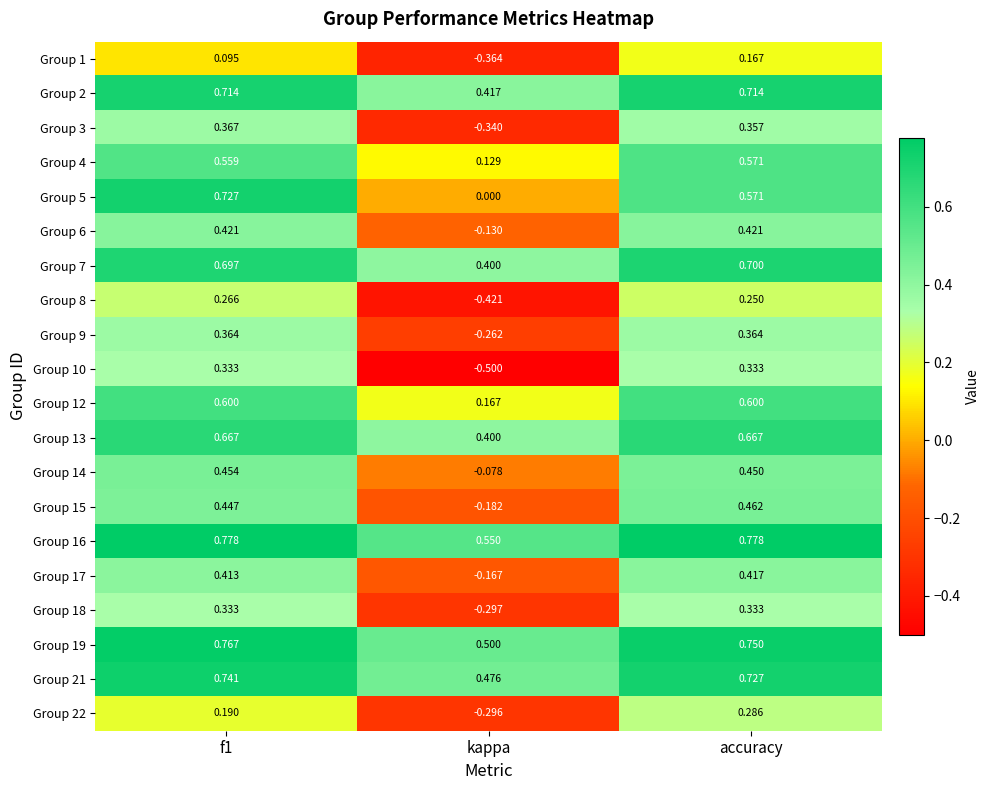

Is the value of Group 16 at kappa greater than the value of Group 19 at accuracy?

No